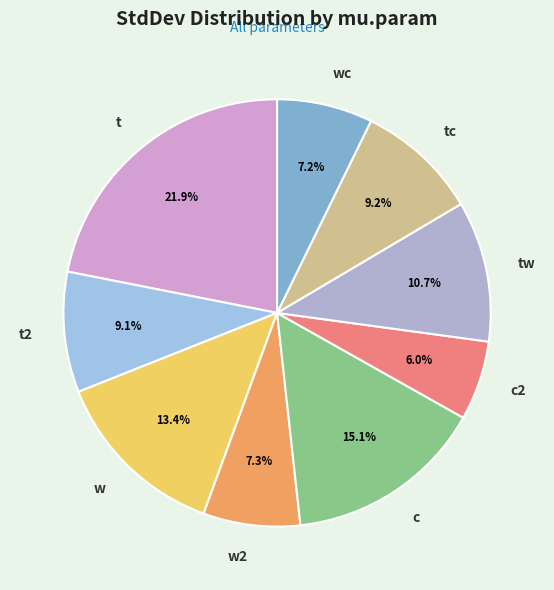

What percentage is the c slice, to the nearest percent?

15%